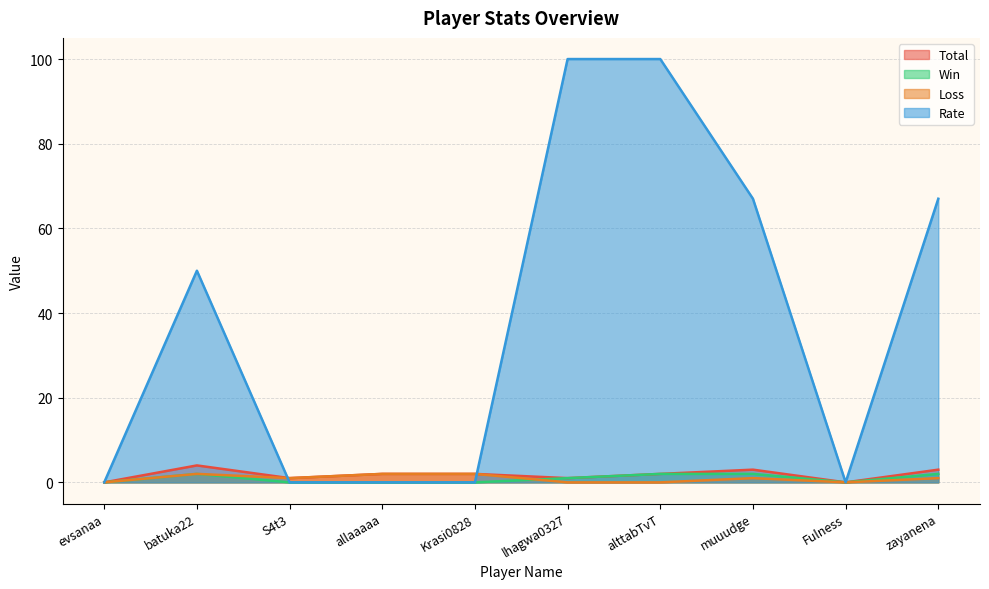

Does the chart display data point markers on the line(s)?

No